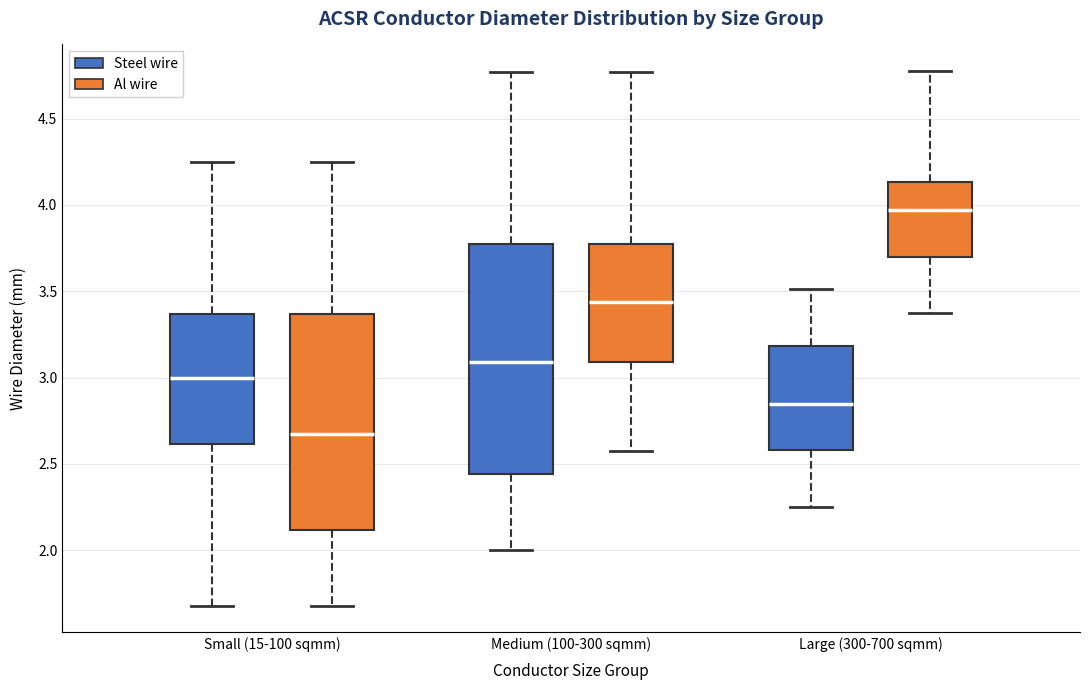

Reading left to right, transcribe this box plot: for each box, give where its median line is, the range the box spans, and where its two whiskers end, as read against the y-axis. The values are not printed on the chart, so give them approximately, as read against the axis.

Small (15-100 sqmm) (Steel wire): median 3.00, box 2.60 to 3.35, whiskers 1.70 to 4.25
Small (15-100 sqmm) (Al wire): median 2.65, box 2.10 to 3.35, whiskers 1.70 to 4.25
Medium (100-300 sqmm) (Steel wire): median 3.10, box 2.45 to 3.75, whiskers 2.00 to 4.75
Medium (100-300 sqmm) (Al wire): median 3.45, box 3.10 to 3.75, whiskers 2.55 to 4.75
Large (300-700 sqmm) (Steel wire): median 2.85, box 2.60 to 3.20, whiskers 2.25 to 3.50
Large (300-700 sqmm) (Al wire): median 3.95, box 3.70 to 4.15, whiskers 3.40 to 4.80